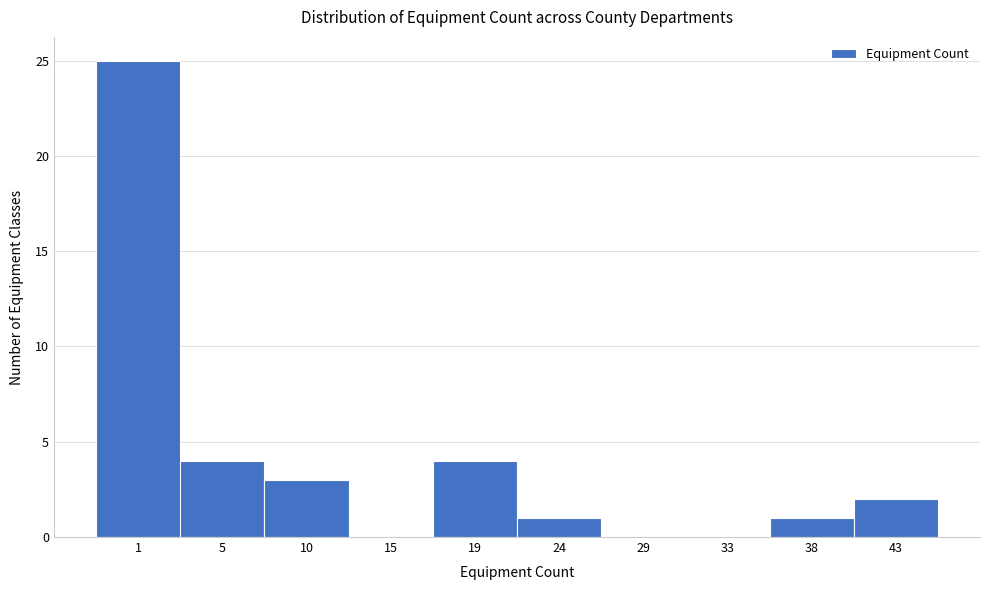

Reading left to right, extract all data points from this chart.

1=25	5=4	10=3	15=0	19=4	24=1	29=0	33=0	38=1	43=2